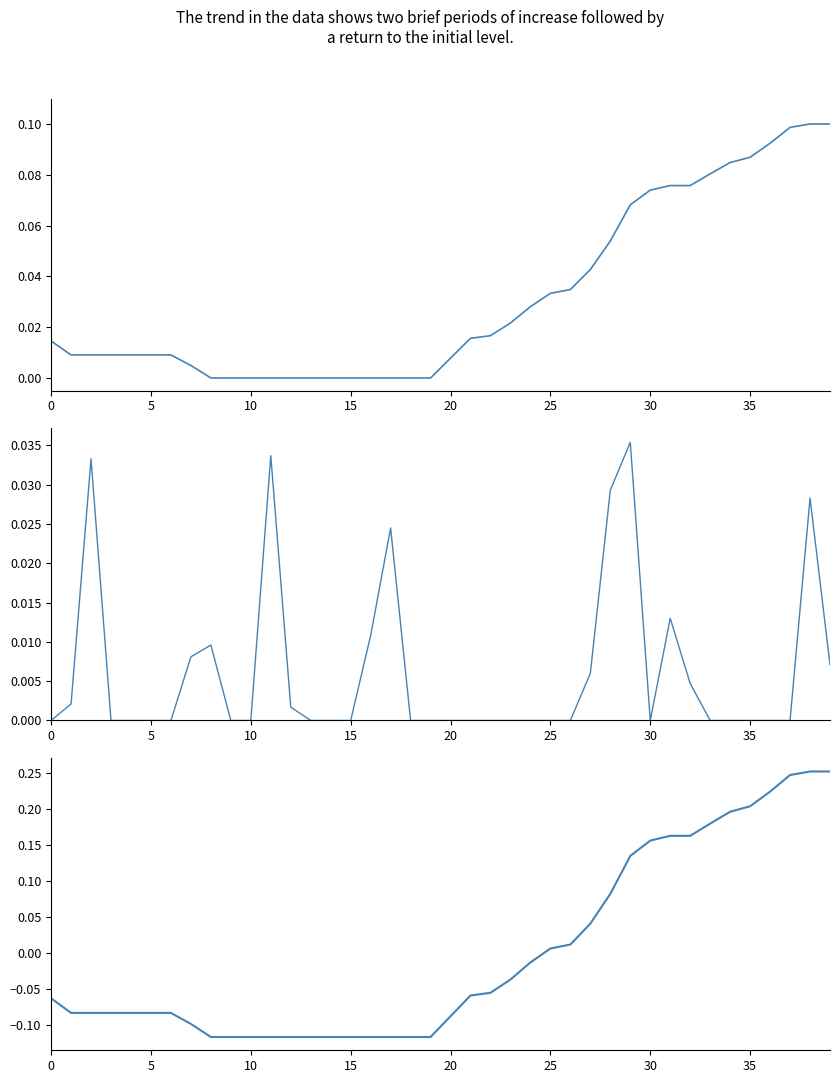

List the series in order of their overall mean, highest first.

pos_x_norm, pos_y_diff, pos_x_centered